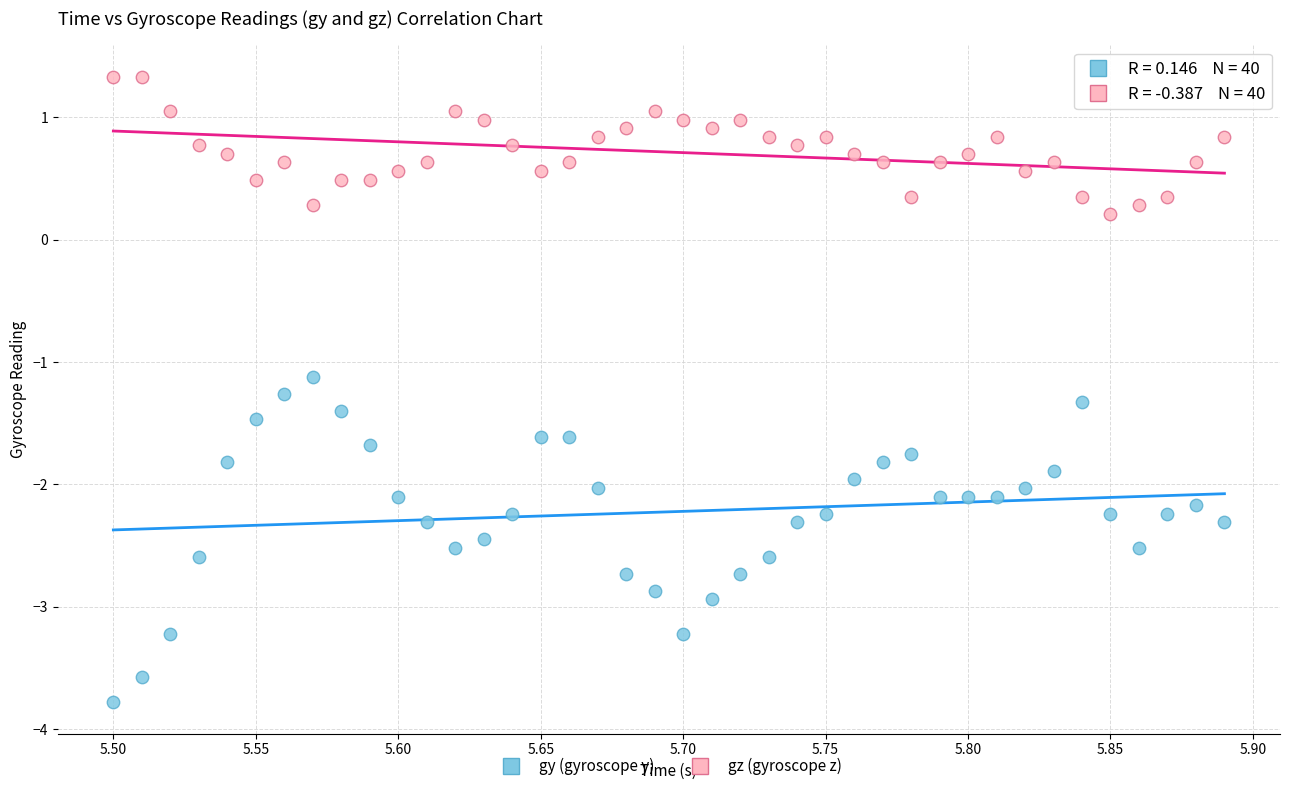

Which series has the widest spread of Y values?

gy (gyroscope y)